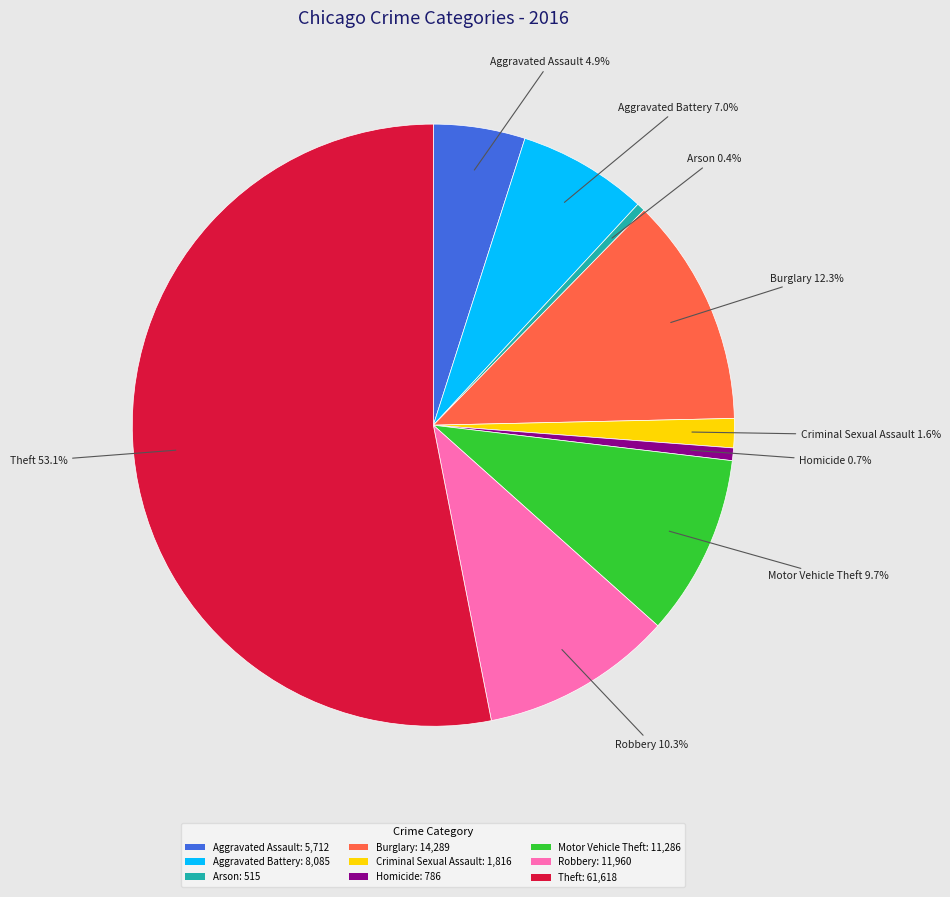

To the nearest percent, what is the combined percentage of Theft and Homicide?

54%